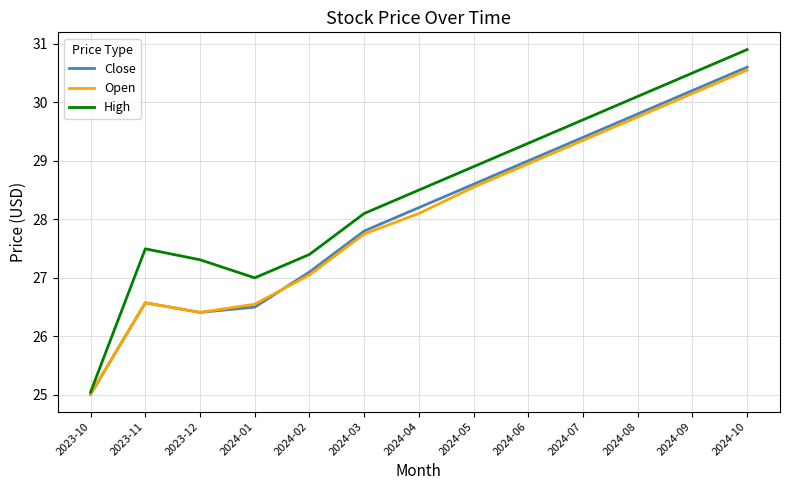

What is the difference between the maximum and minimum values in the High series?

5.9